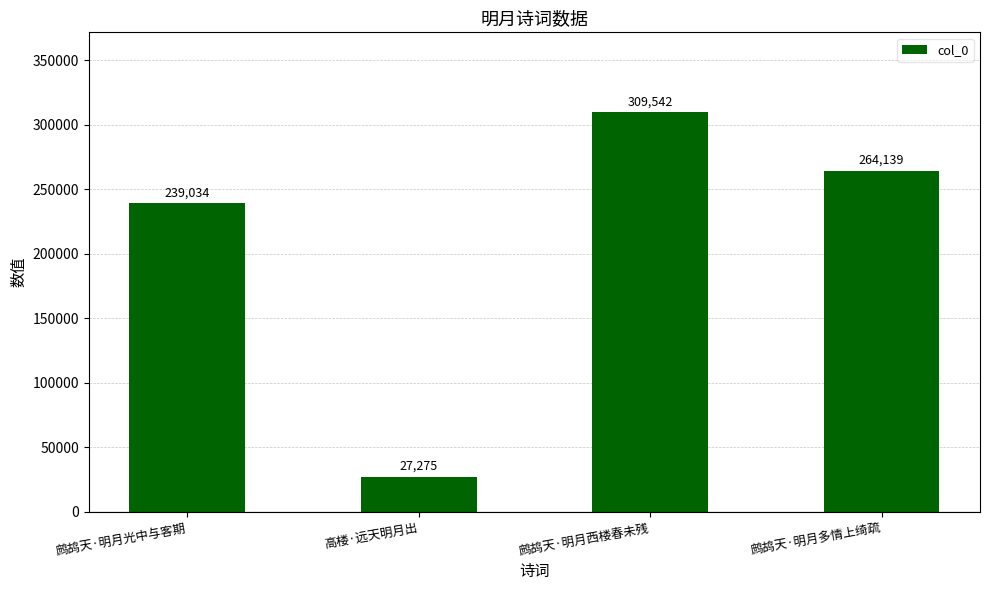

What is the sum of all values?

839990